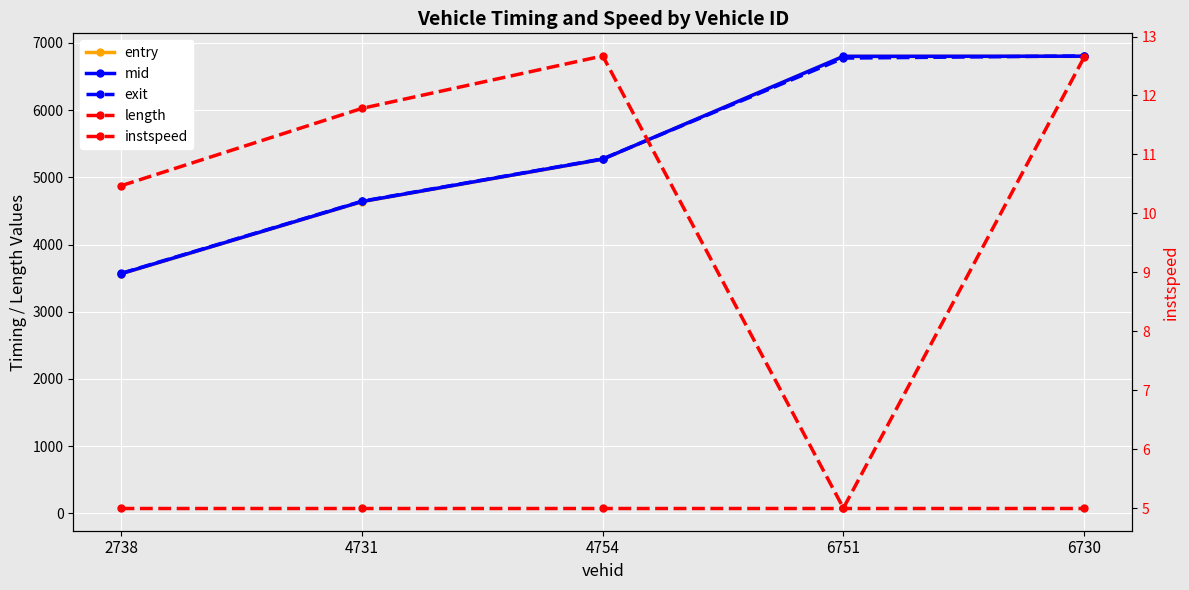

Reading left to right, list all the values displayed in this chart.

entry: 2738=3565.4	4731=4638.2	4754=5268.4	6751=6798.0	6730=6800.0
mid: 2738=3568.1	4731=4641.0	4754=5271.1	6751=6800.6	6730=6802.4
exit: 2738=3572.8	4731=4645.2	4754=5274.8	6751=6774.5	6730=6806.3
length: 2738=79.0	4731=79.0	4754=79.0	6751=79.0	6730=79.0
instspeed: 2738=10.5	4731=11.8	4754=12.7	6751=5.0	6730=12.6